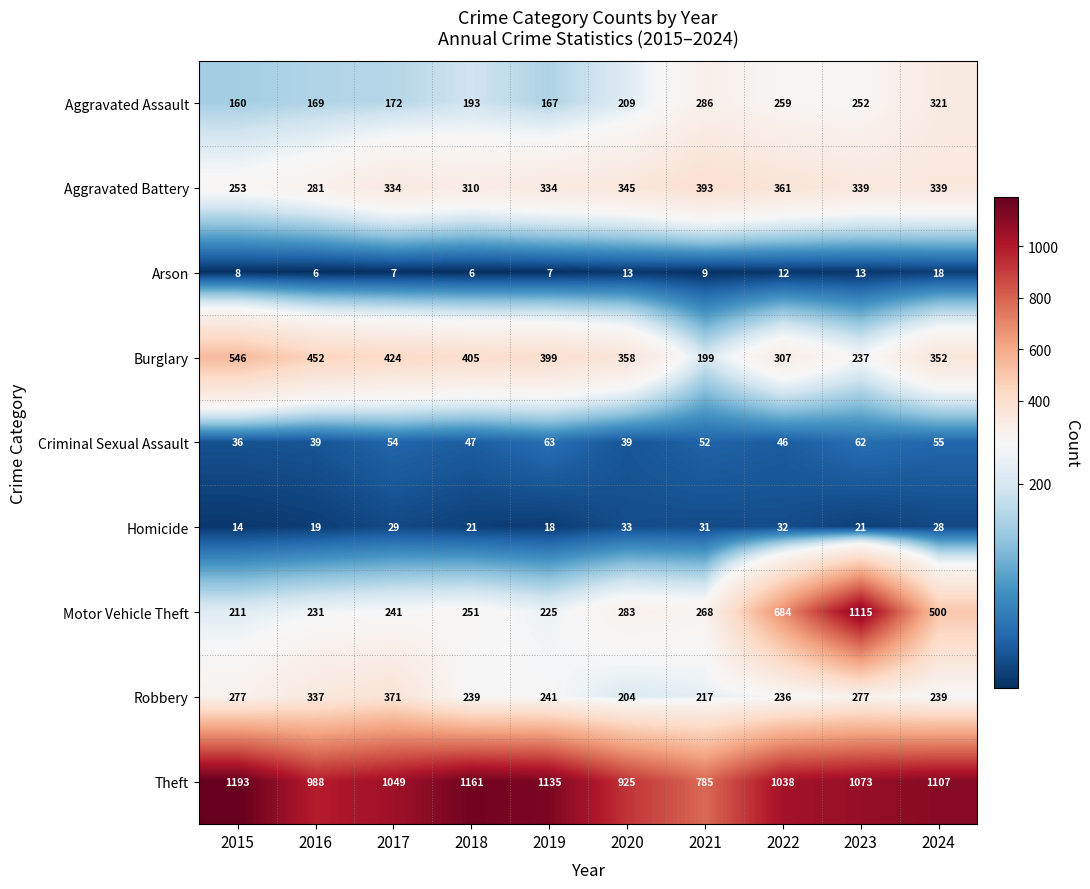

Rank the series by their maximum value, from highest to lowest.

Theft, Motor Vehicle Theft, Burglary, Aggravated Battery, Robbery, Aggravated Assault, Criminal Sexual Assault, Homicide, Arson